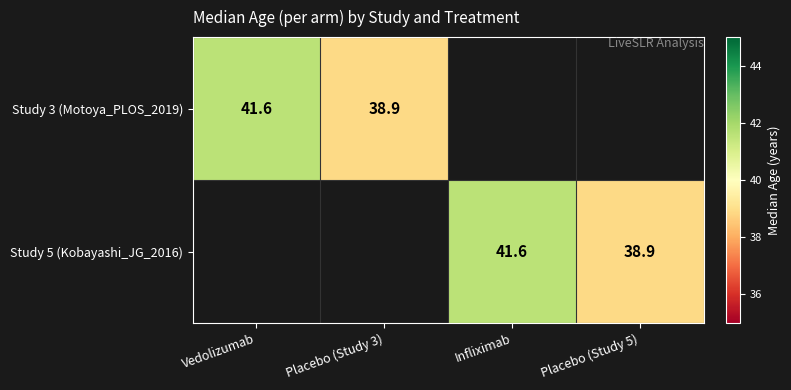

Which has a higher value, Placebo (Study 5) or Placebo (Study 3)?

Placebo (Study 3)